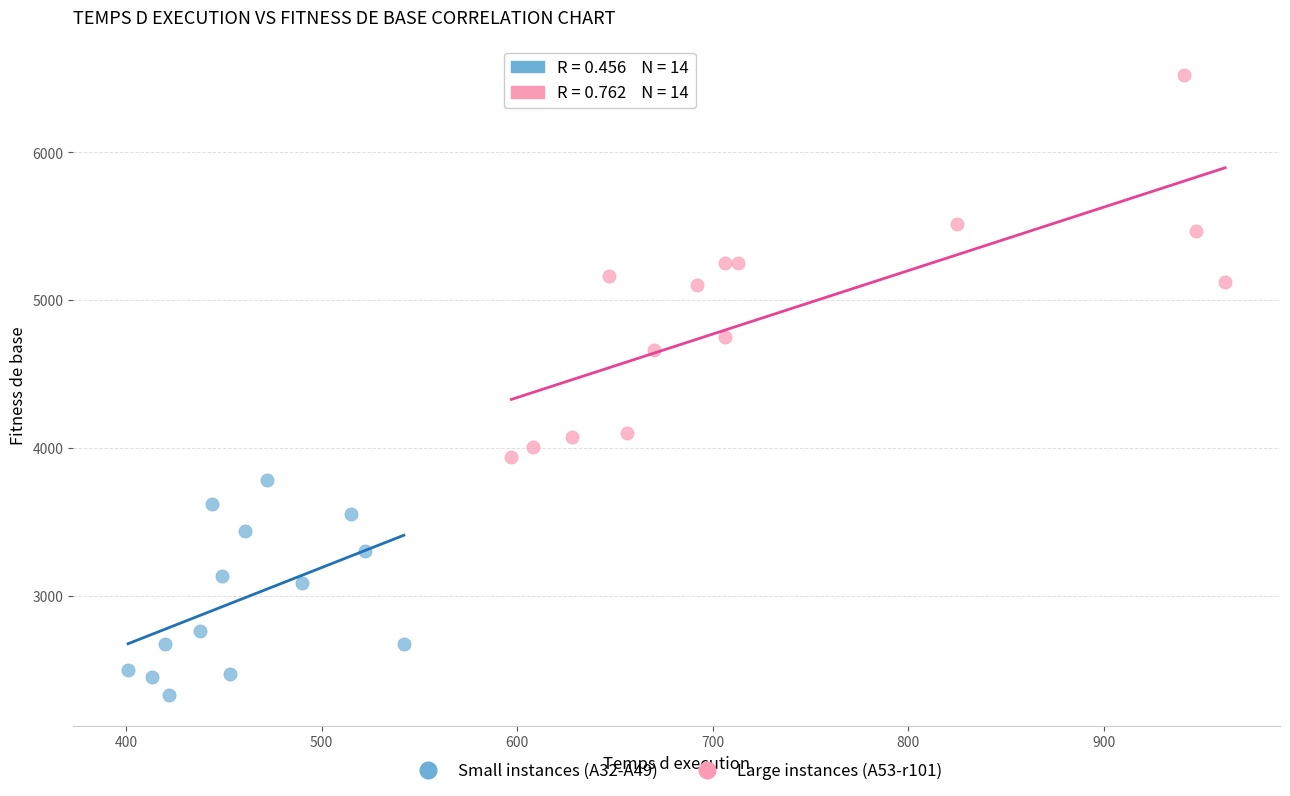

Which series has the largest Y range (max minus min)?

Large instances (A53-r101)